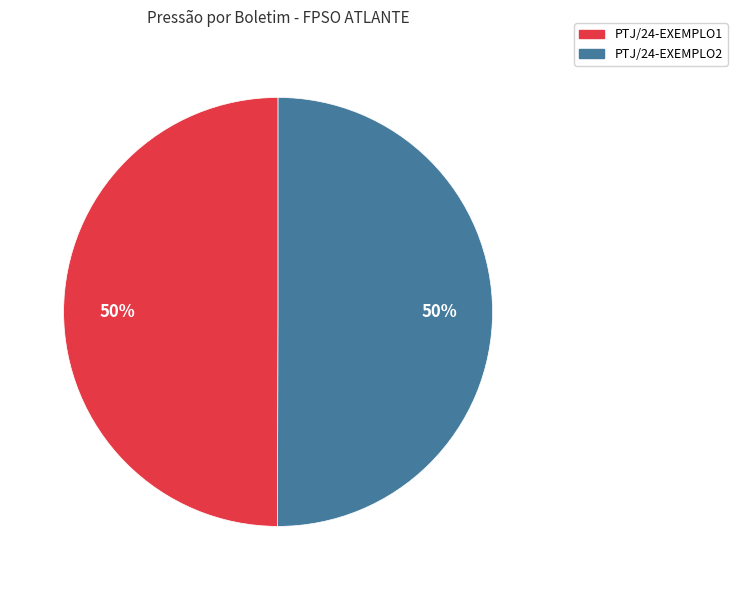

Is it true that PTJ/24-EXEMPLO1 is 44% of the pie?

False